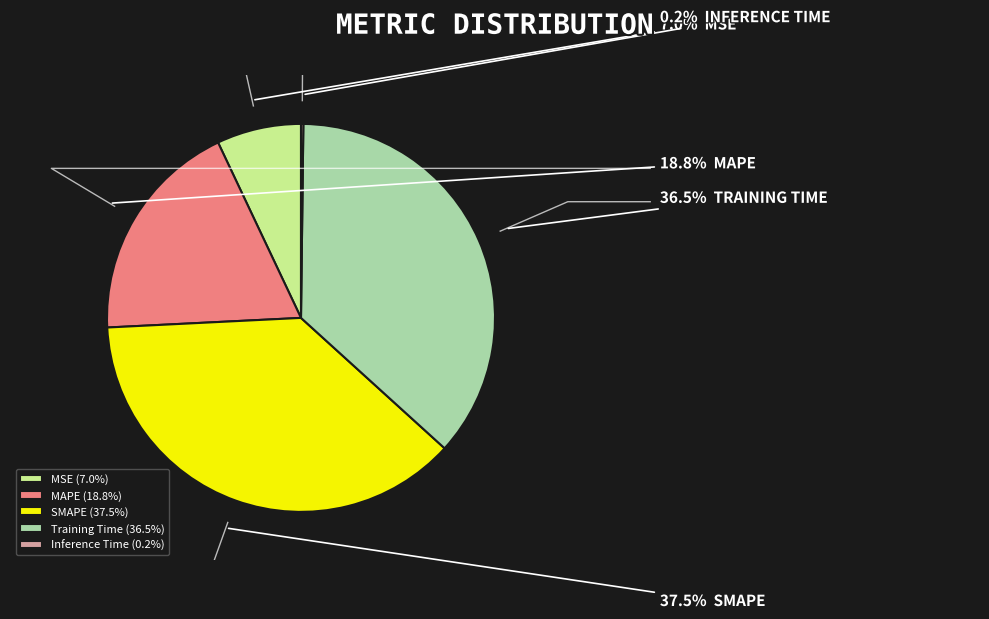

To the nearest percent, what portion does SMAPE represent?

37%